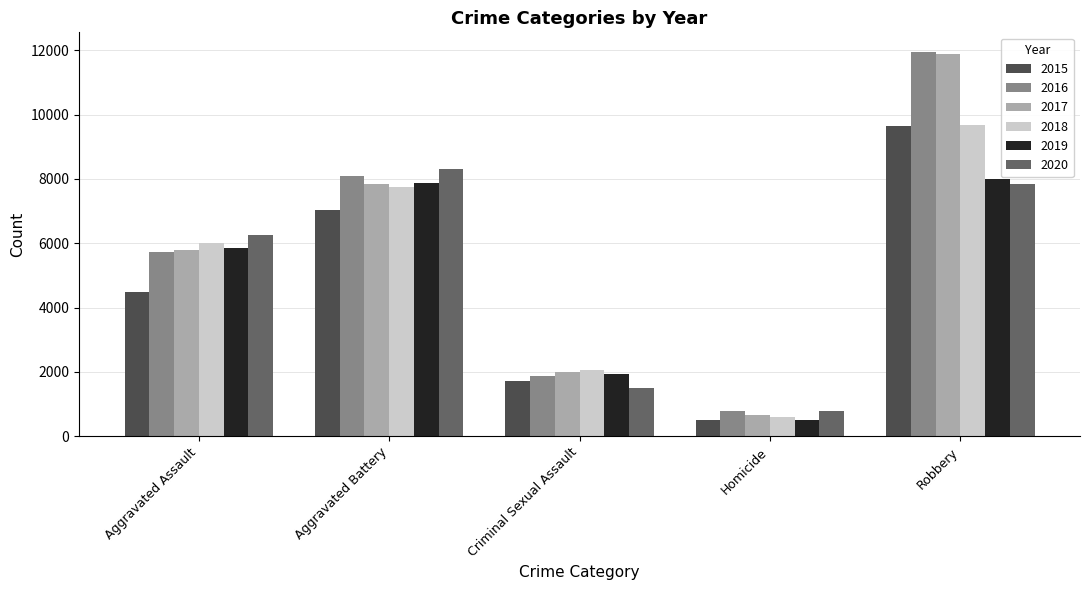

What is the maximum value shown in the chart?

11960